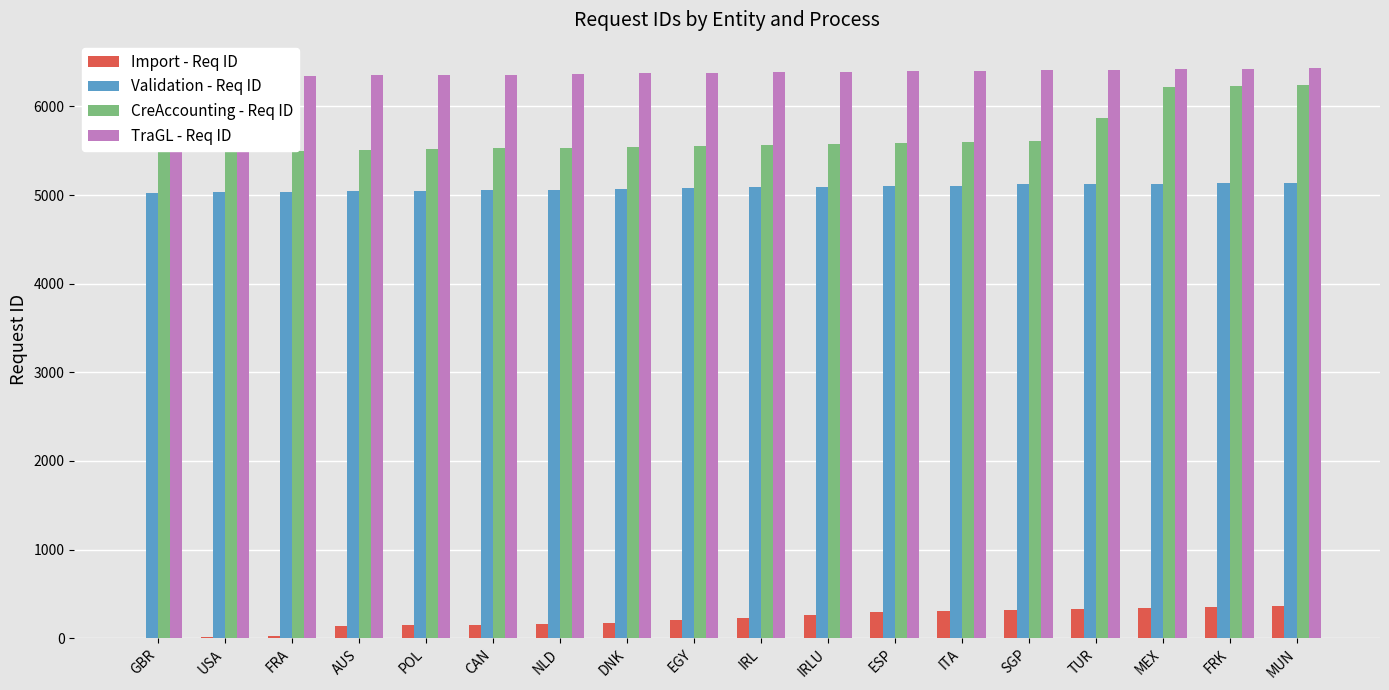

Which has a higher value, AUS or FRK?

FRK